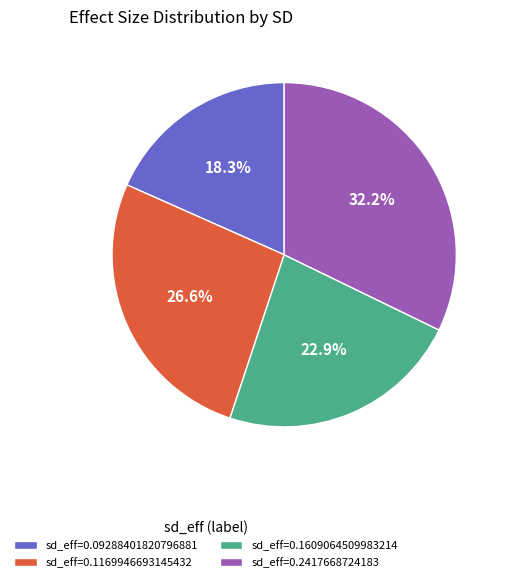

Do sd_eff=0.1169946693145432 and sd_eff=0.09288401820796881 together represent more than half of the pie?

No